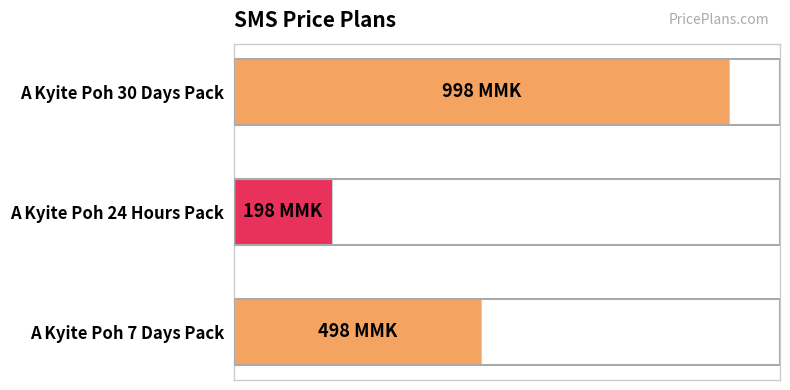

Rank the categories by value from highest to lowest.

A Kyite Poh 30 Days Pack, A Kyite Poh 7 Days Pack, A Kyite Poh 24 Hours Pack